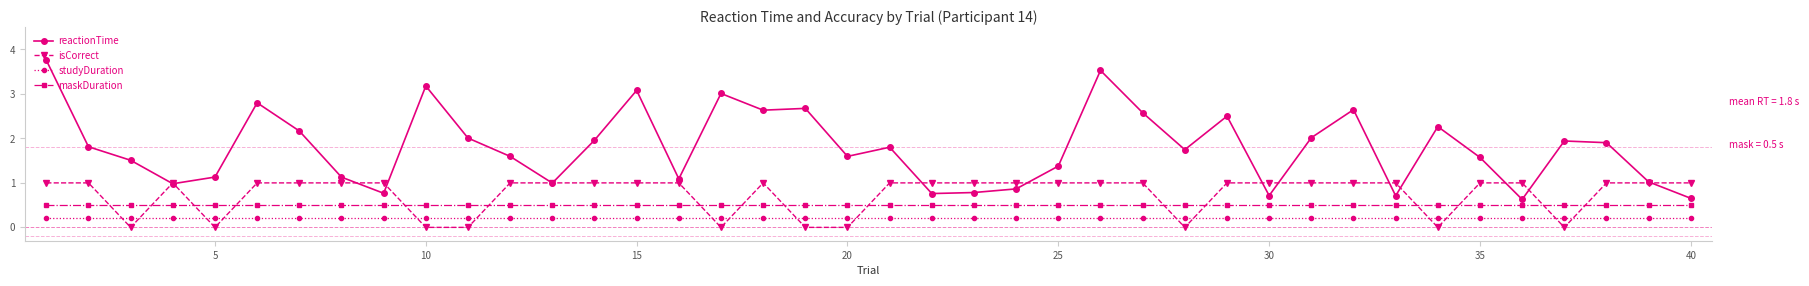

True or false: reactionTime has more than 0 interior local peaks.

True